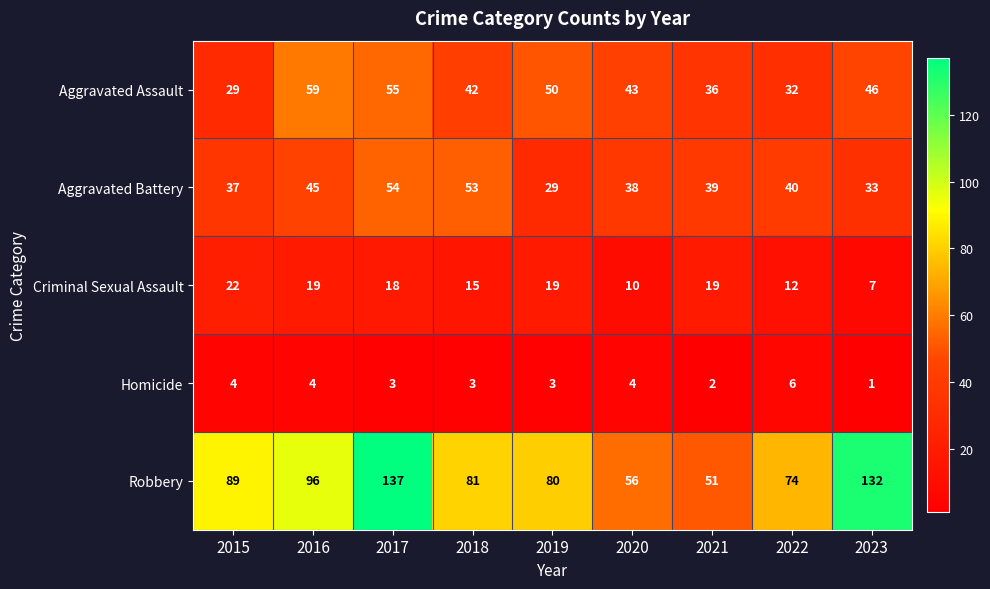

Count the number of data series in this chart.

5